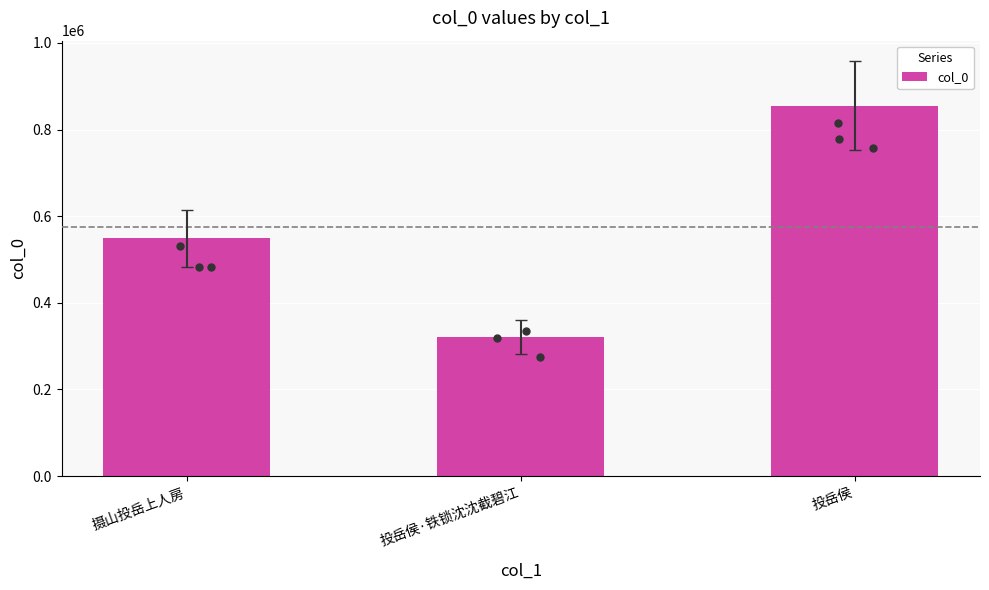

What is the change in value from 摄山投岳上人房 to 投岳侯·铁锁沈沈截碧江?

-227382